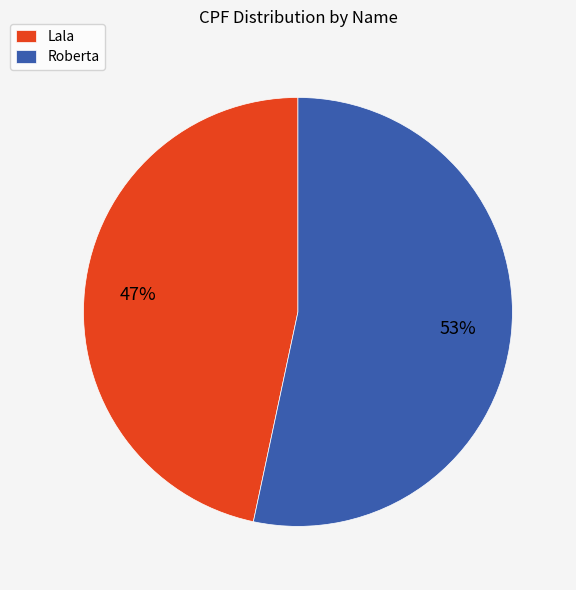

Is the sum of Lala and Roberta greater than half?

Yes